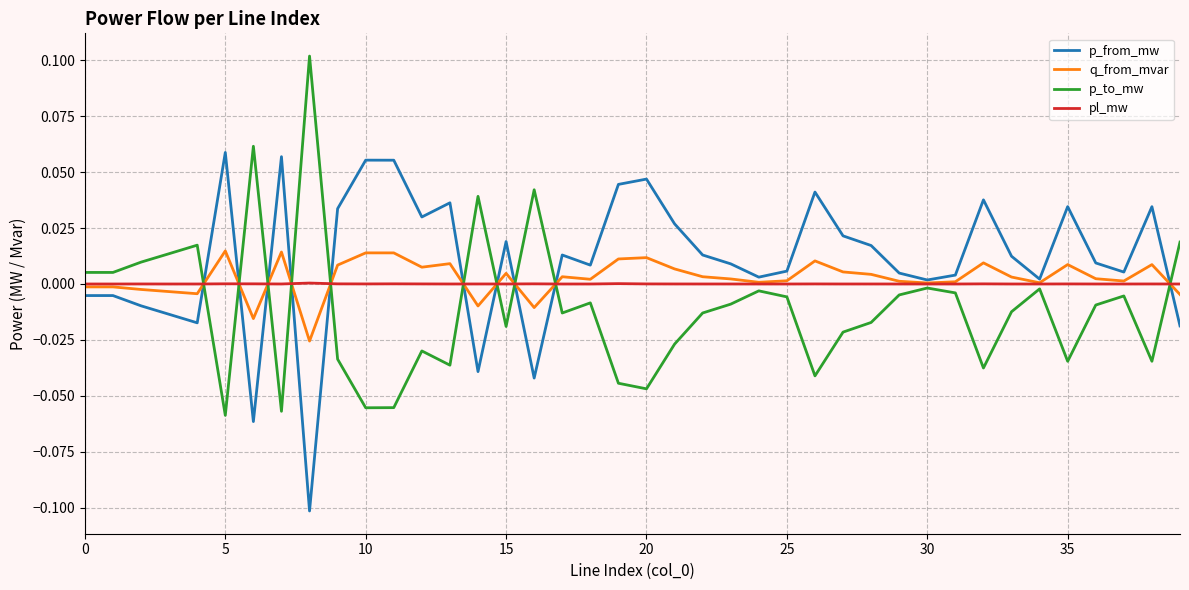

How many times do pl_mw and p_from_mw cross each other?

10